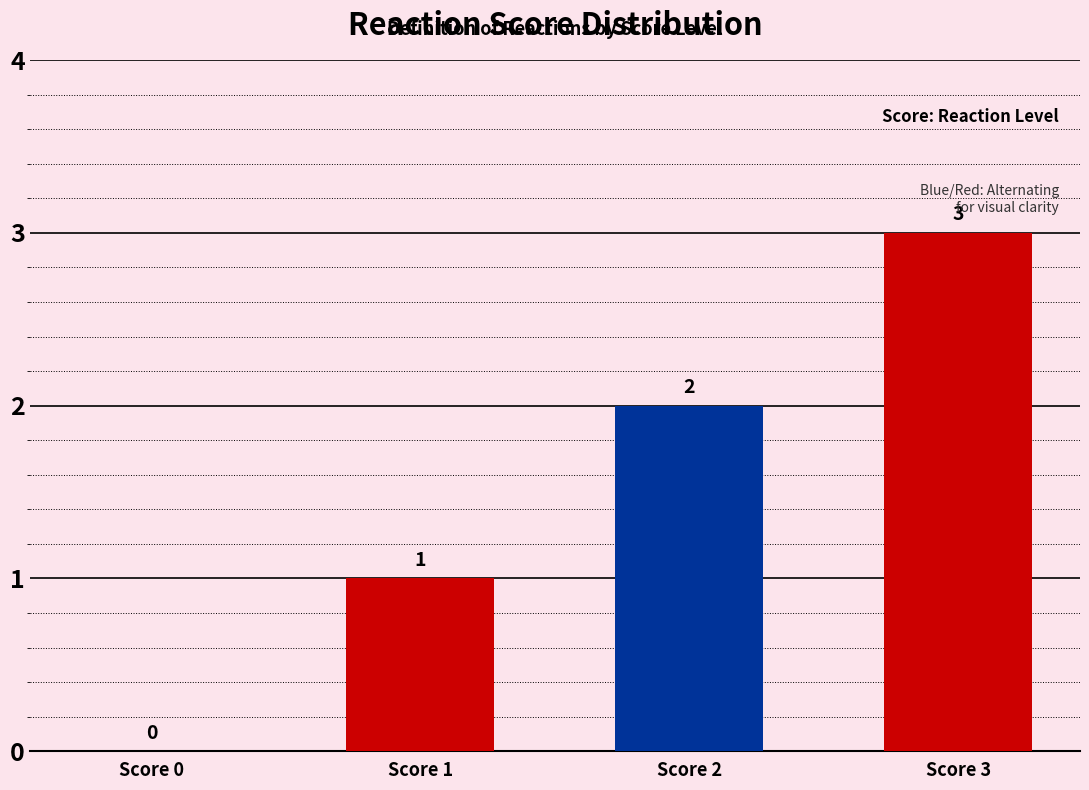

Which label corresponds to the largest value in the chart?

Score 3